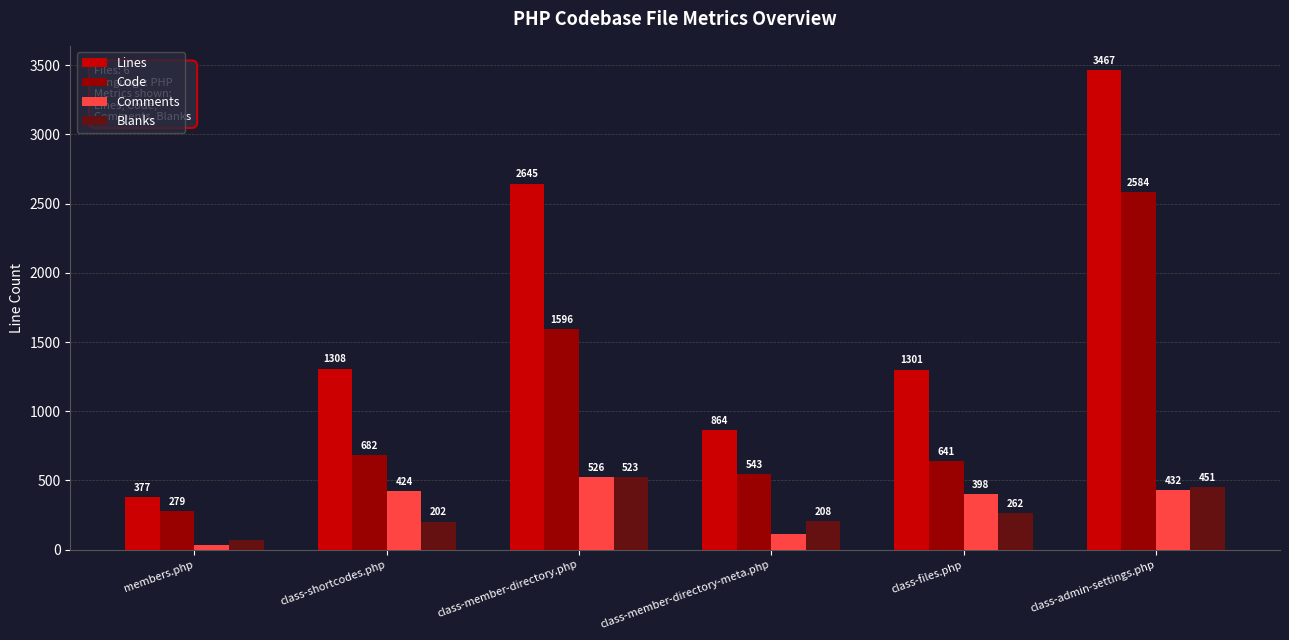

What is the sum of all Comments values?

1924